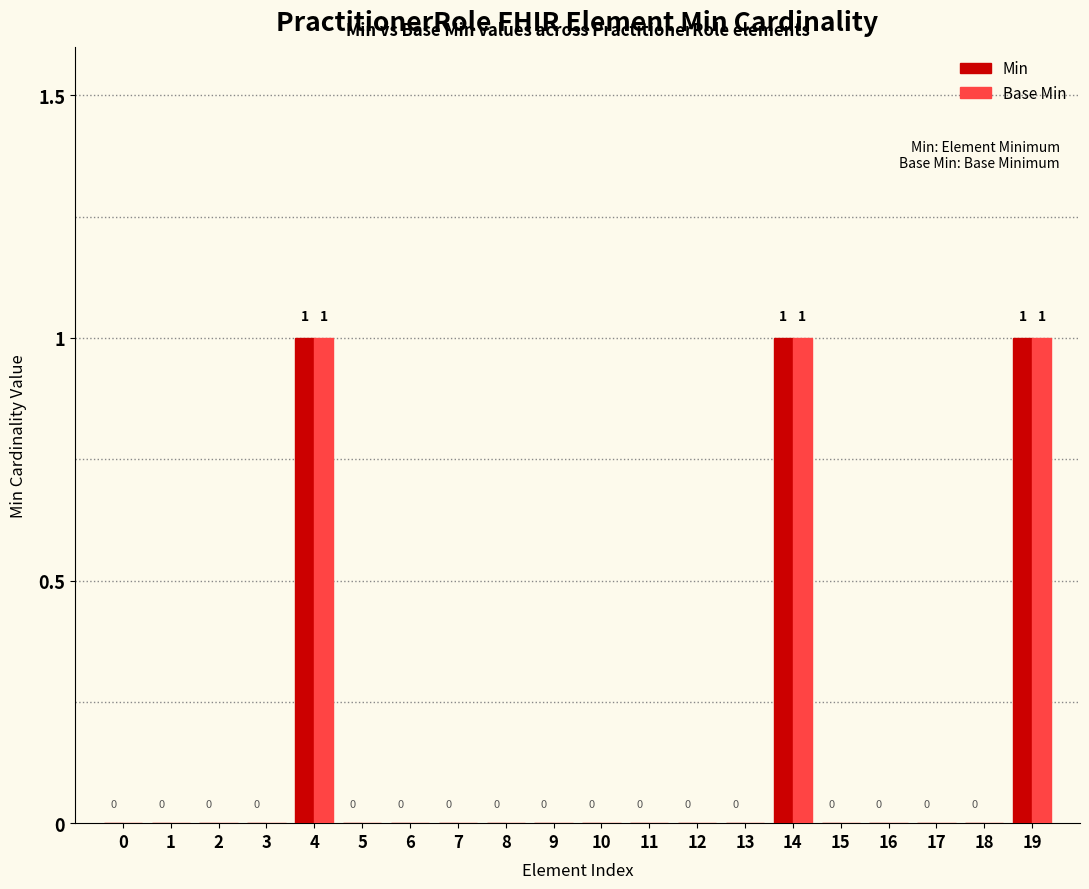

Is it true that Base Min equals 0 at 11?

True